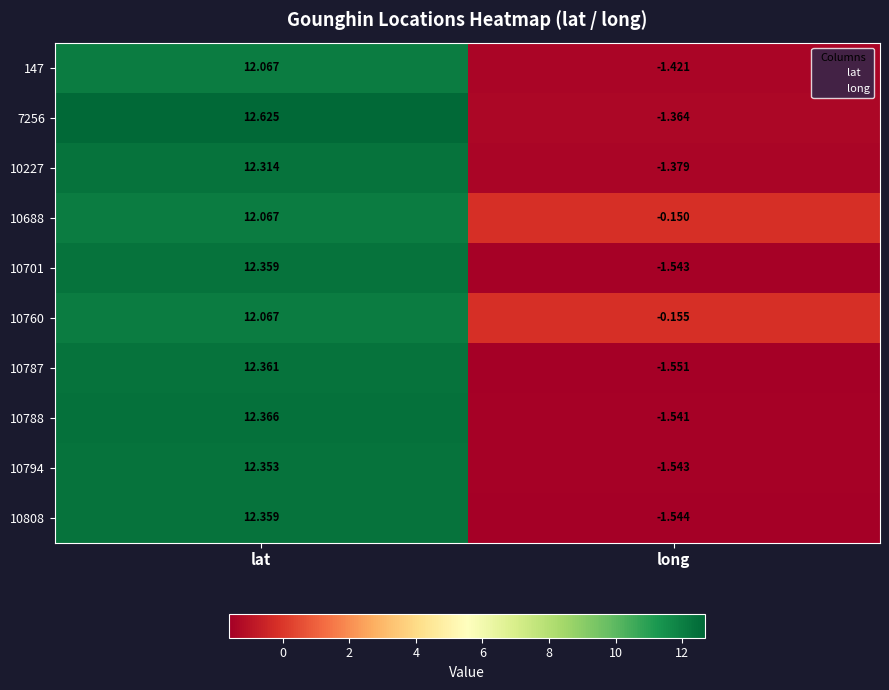

List the labels in order of 10227 value, smallest first.

long, lat